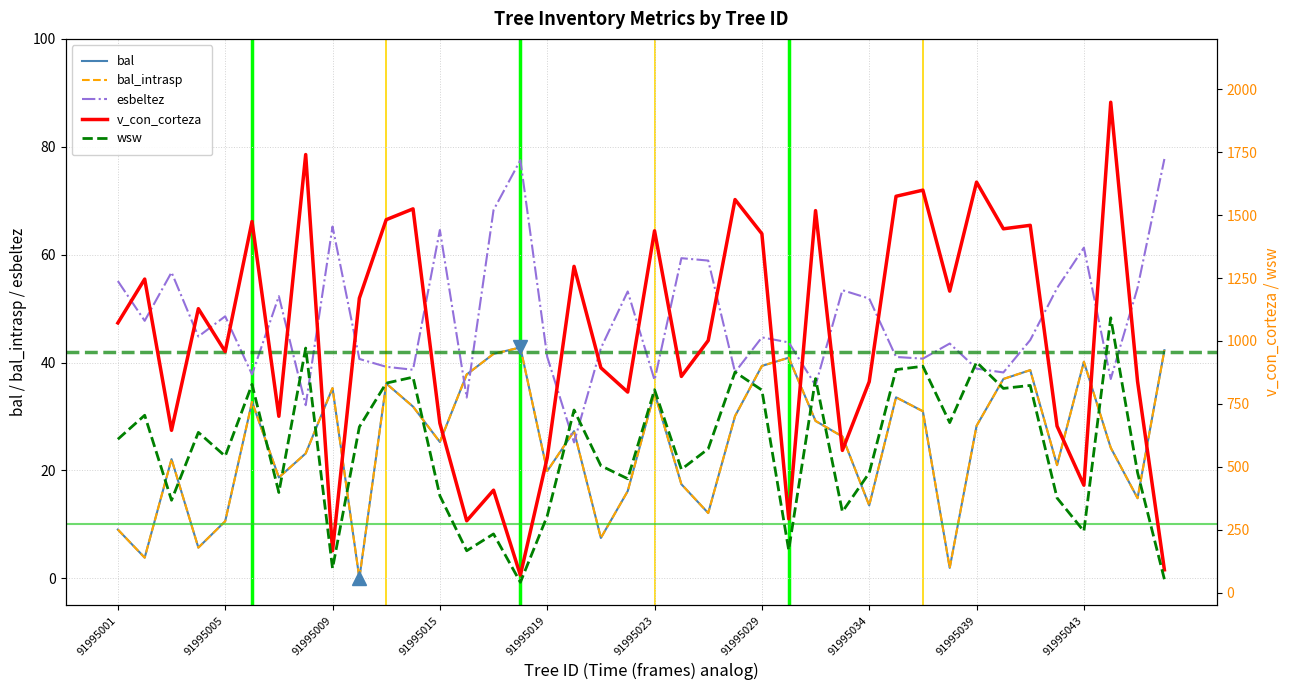

Which category has the highest value in the bal series?

91995018